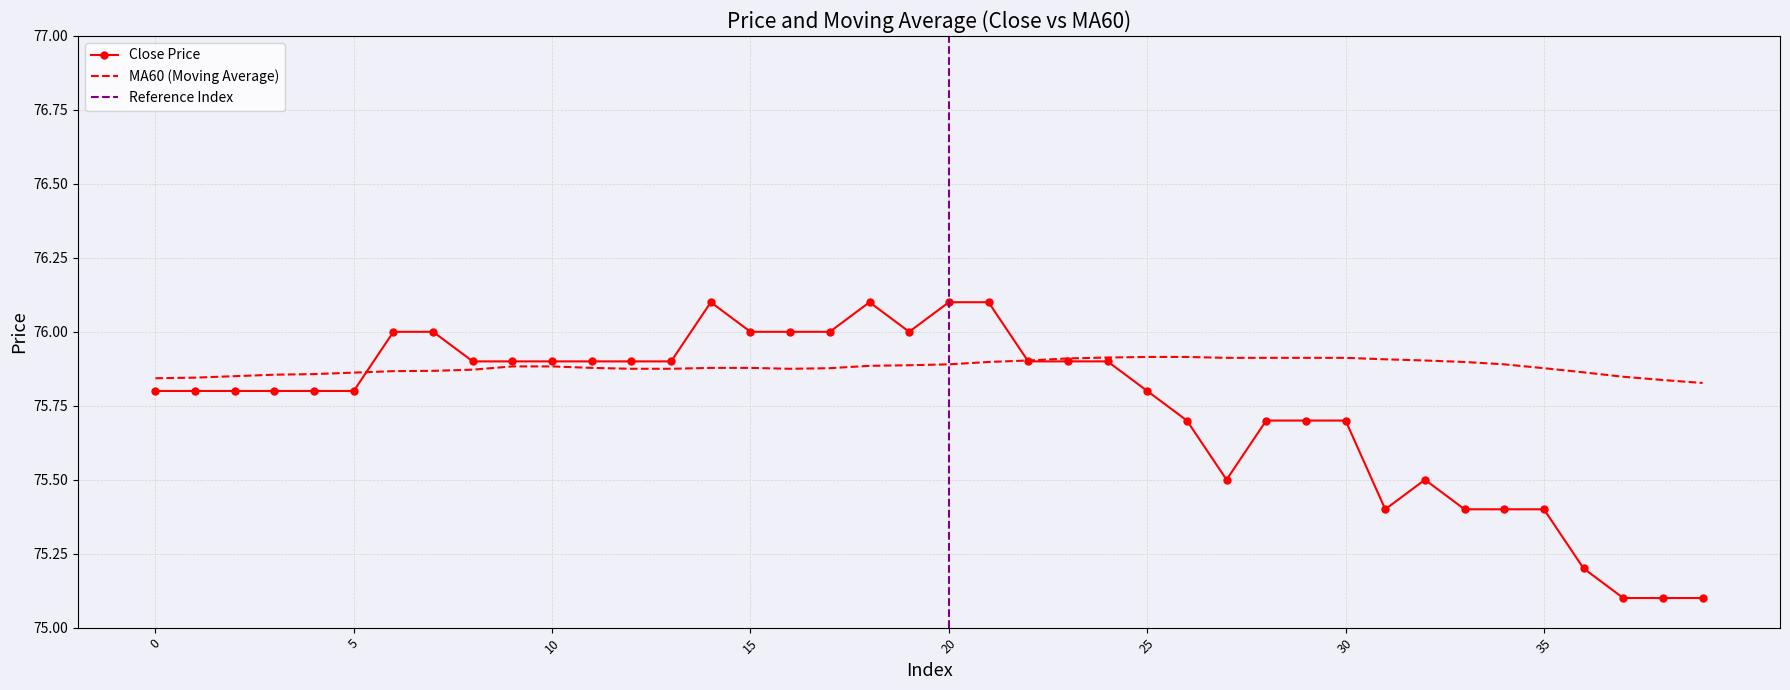

Between which two adjacent categories do close and MA60 first intersect?

5 and 6